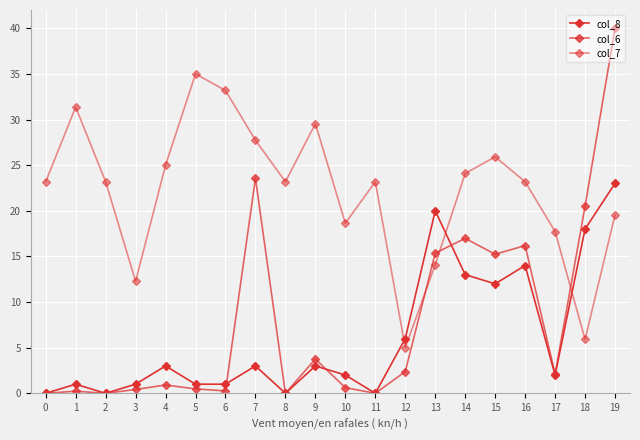

What is the total value across all series at 13?

49.5